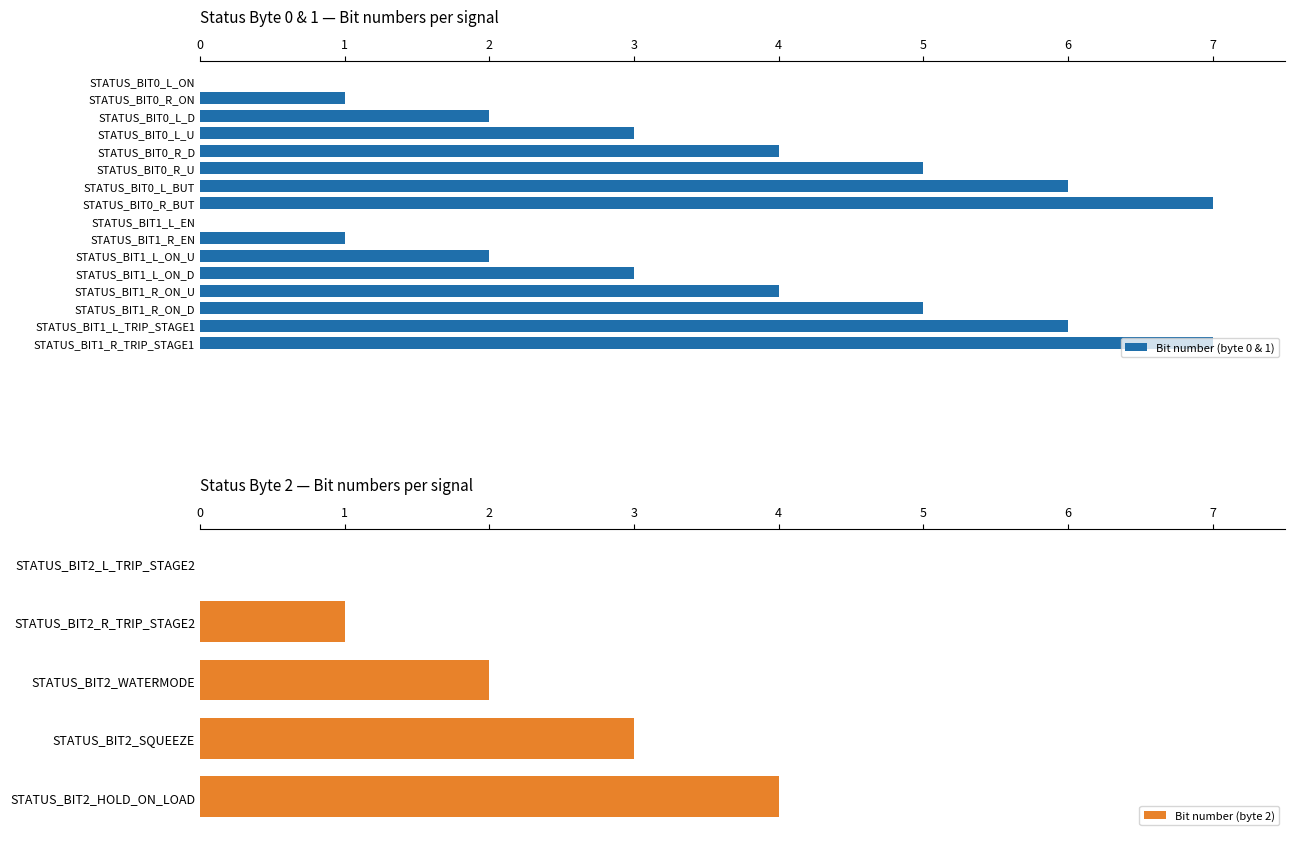

Rank the categories by value from highest to lowest.

STATUS_BIT0_R_BUT, STATUS_BIT1_R_TRIP_STAGE1, STATUS_BIT0_L_BUT, STATUS_BIT1_L_TRIP_STAGE1, STATUS_BIT0_R_U, STATUS_BIT1_R_ON_D, STATUS_BIT0_R_D, STATUS_BIT1_R_ON_U, STATUS_BIT2_HOLD_ON_LOAD, STATUS_BIT0_L_U, STATUS_BIT1_L_ON_D, STATUS_BIT2_SQUEEZE, STATUS_BIT0_L_D, STATUS_BIT1_L_ON_U, STATUS_BIT2_WATERMODE, STATUS_BIT0_R_ON, STATUS_BIT1_R_EN, STATUS_BIT2_R_TRIP_STAGE2, STATUS_BIT0_L_ON, STATUS_BIT1_L_EN, STATUS_BIT2_L_TRIP_STAGE2